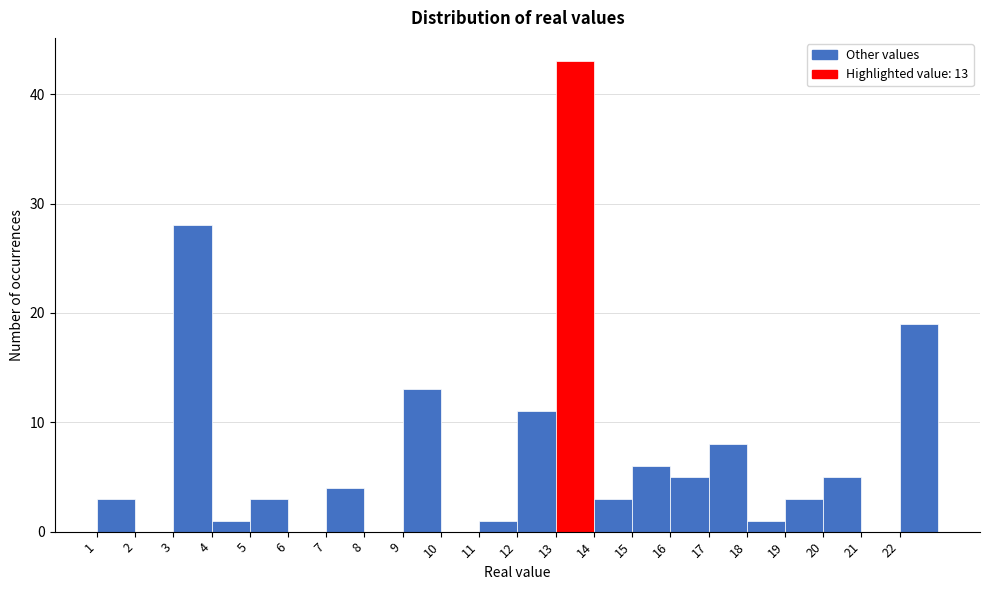

Which range on the x-axis has the tallest bar?

13 to 14